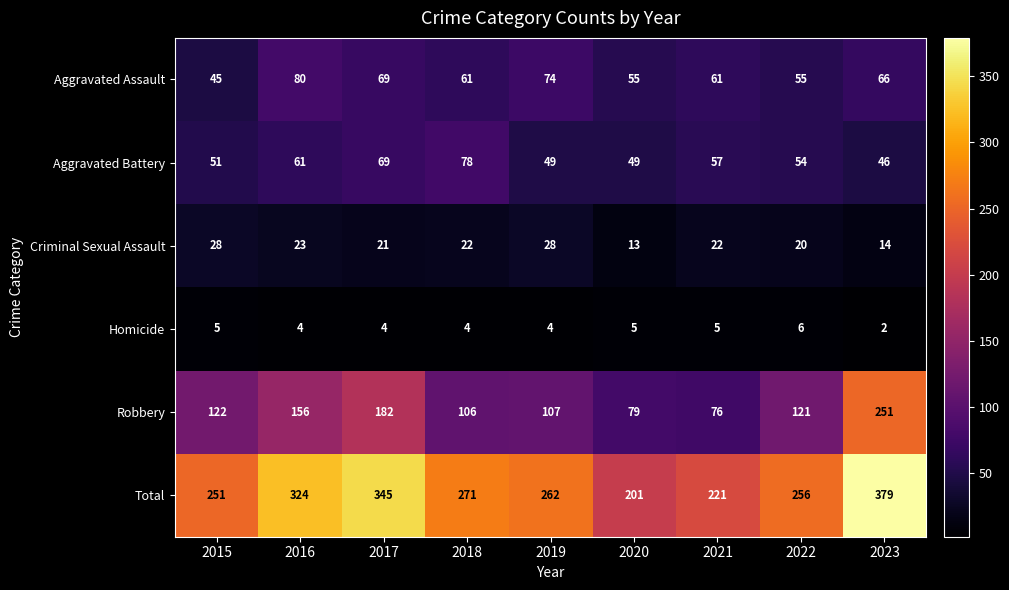

Read the Homicide value at 2021.

5